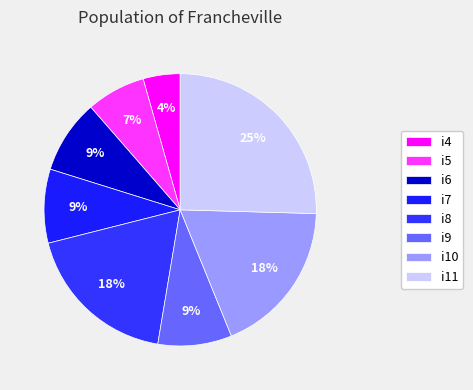

To the nearest percent, what is the difference between the i10 and i11 slice percentages?

7%